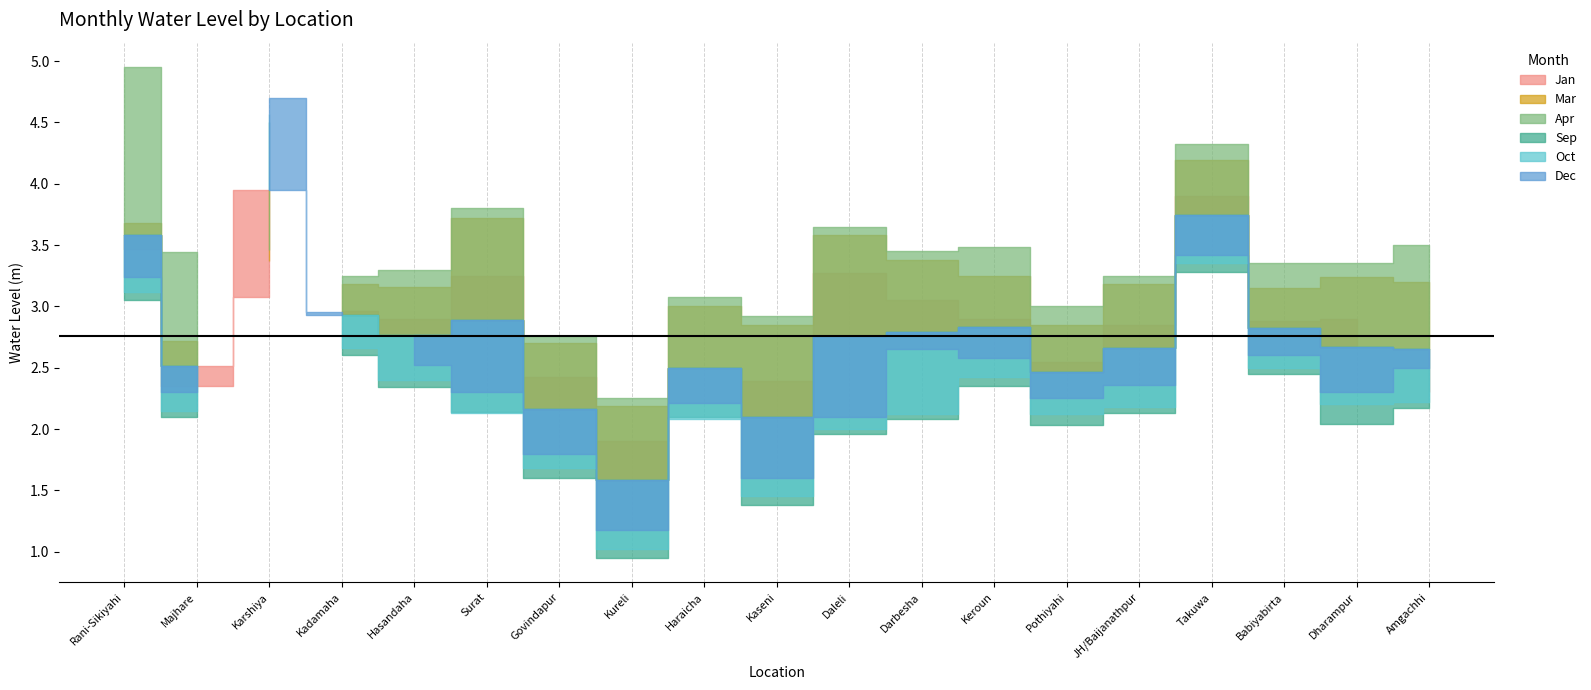

At which category does the chart reach its minimum across all series?

Kureli